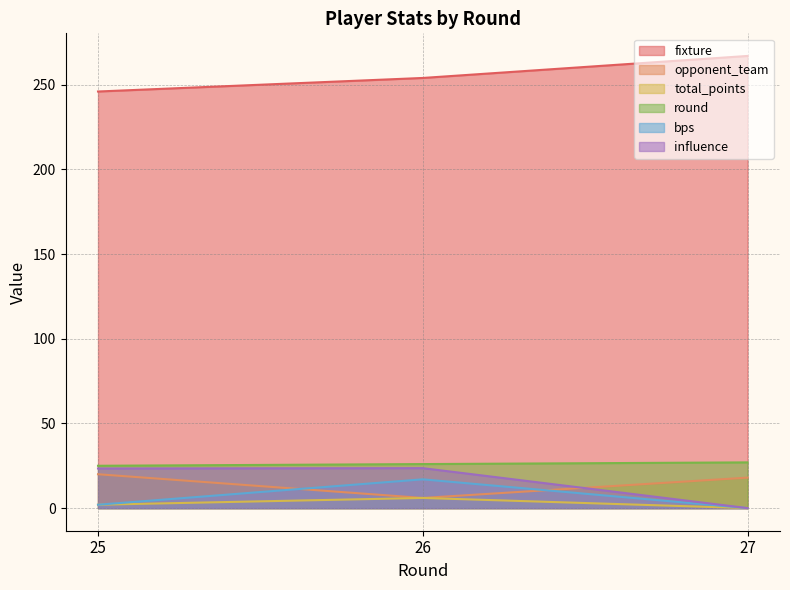

Does the chart have visible grid lines?

Yes